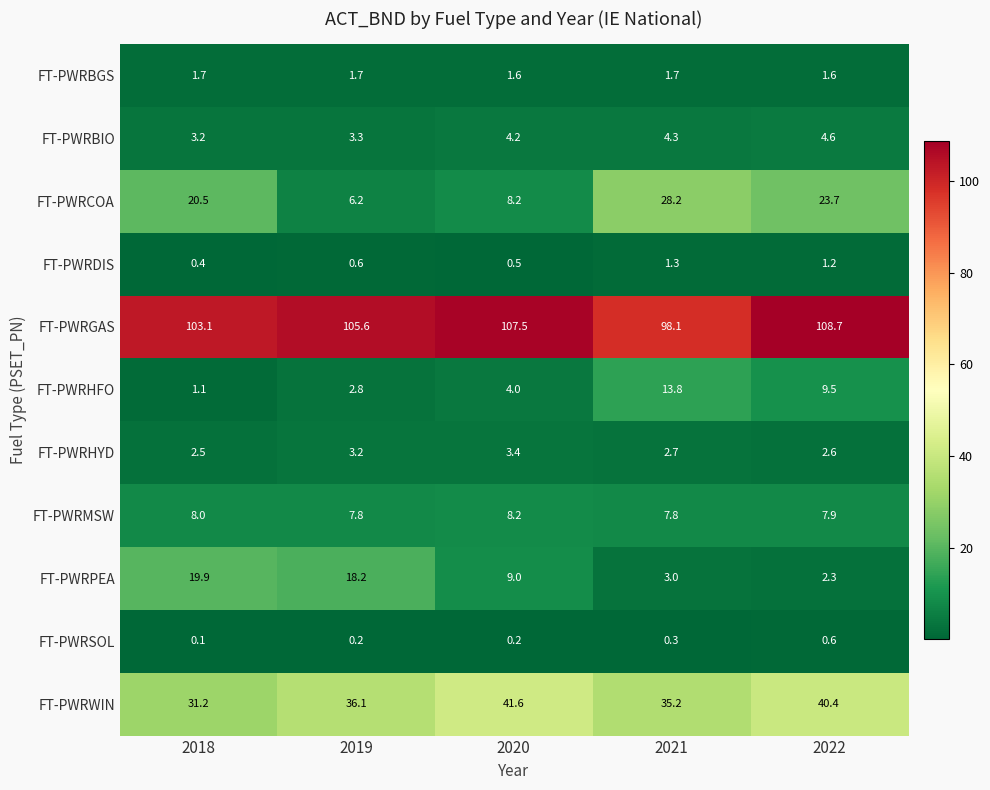

What is the lowest value of the FT-PWRPEA series?

2.3